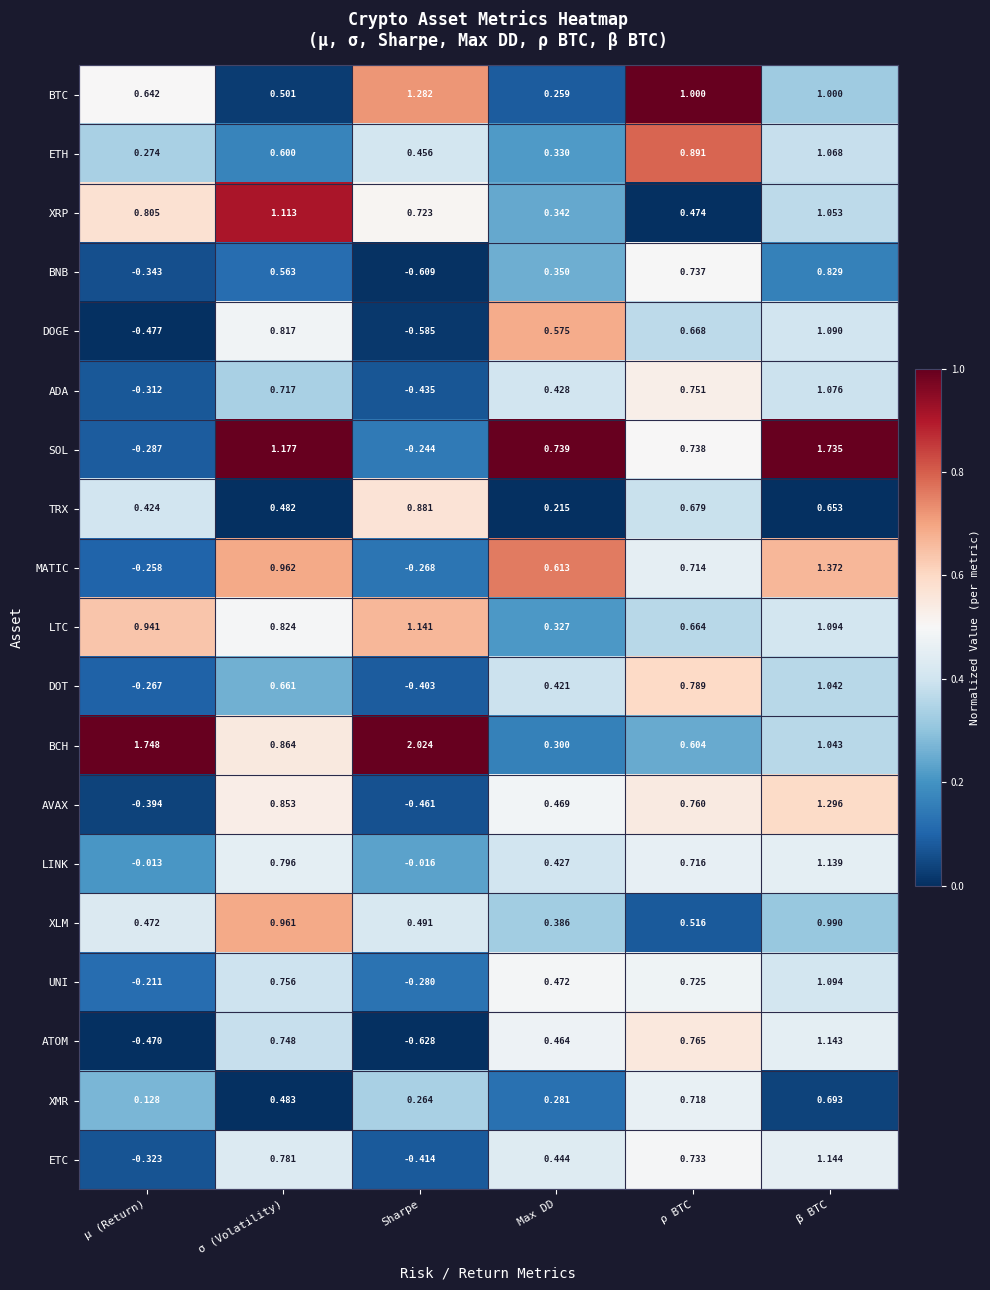

At how many categories does at least one series exceed 0?

6